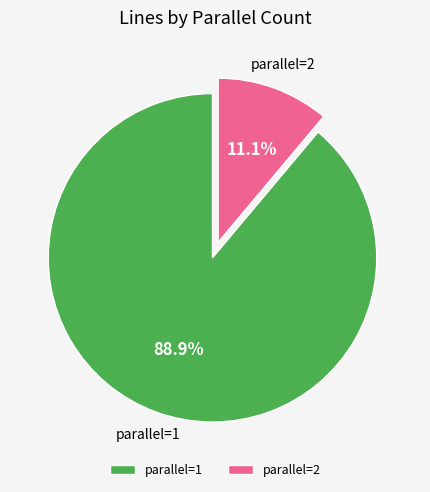

What is the largest slice in the pie chart?

parallel=1